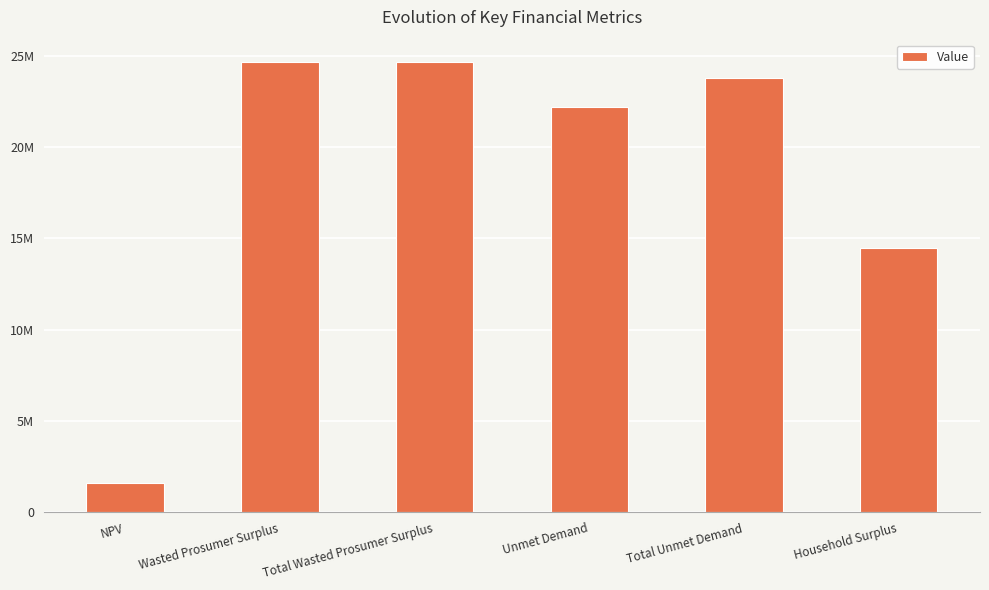

What position from the left is NPV?

1